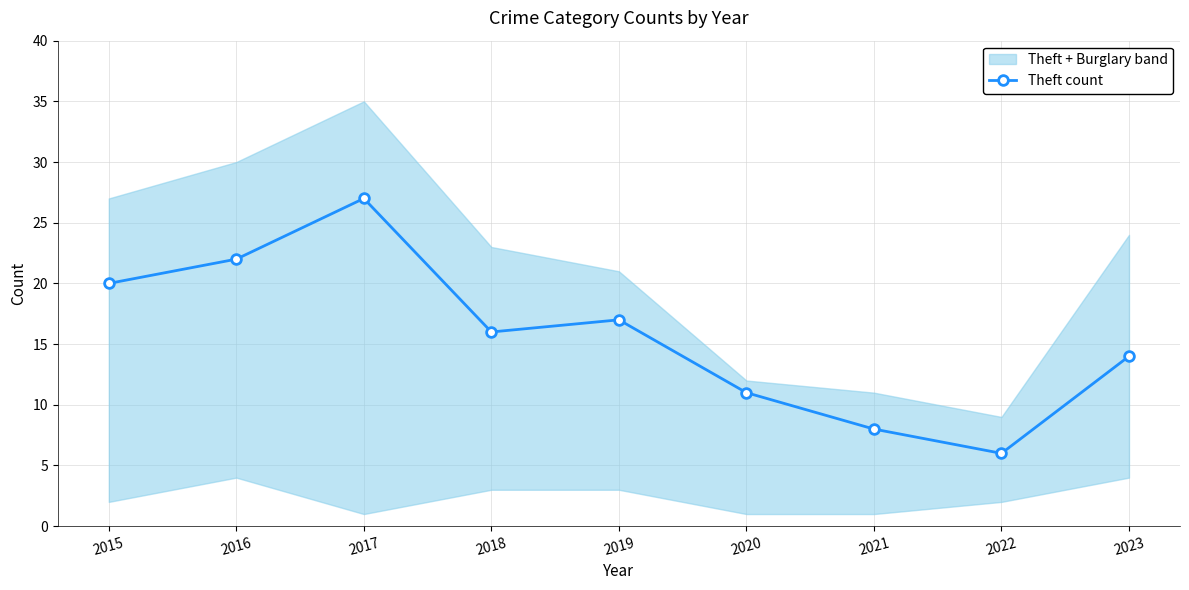

Reading left to right, list all the values displayed in this chart.

20	22	27	16	17	11	8	6	14